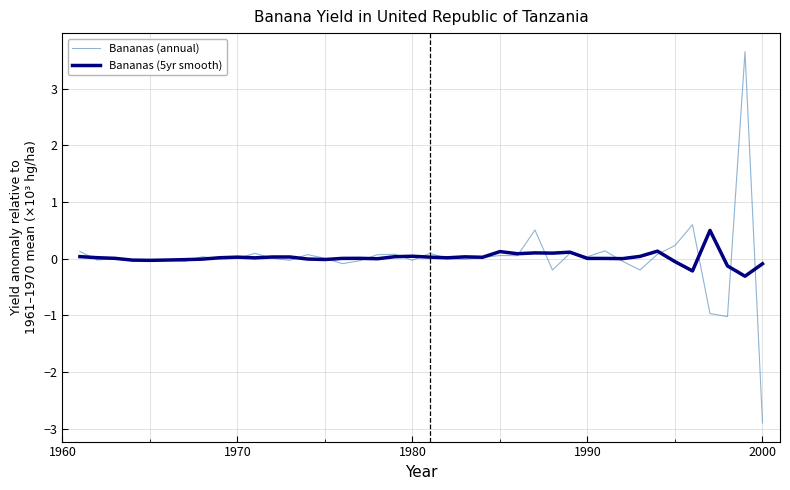

True or false: Bananas (5yr smooth) and Bananas (annual) intersect in this chart.

True